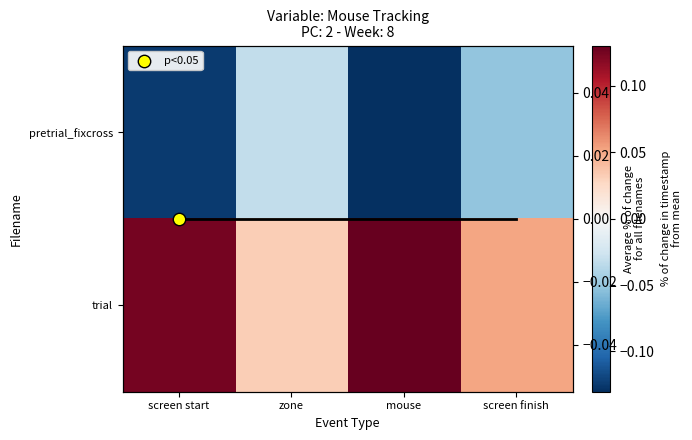

Which series has the largest range (max minus min)?

pretrial_fixcross